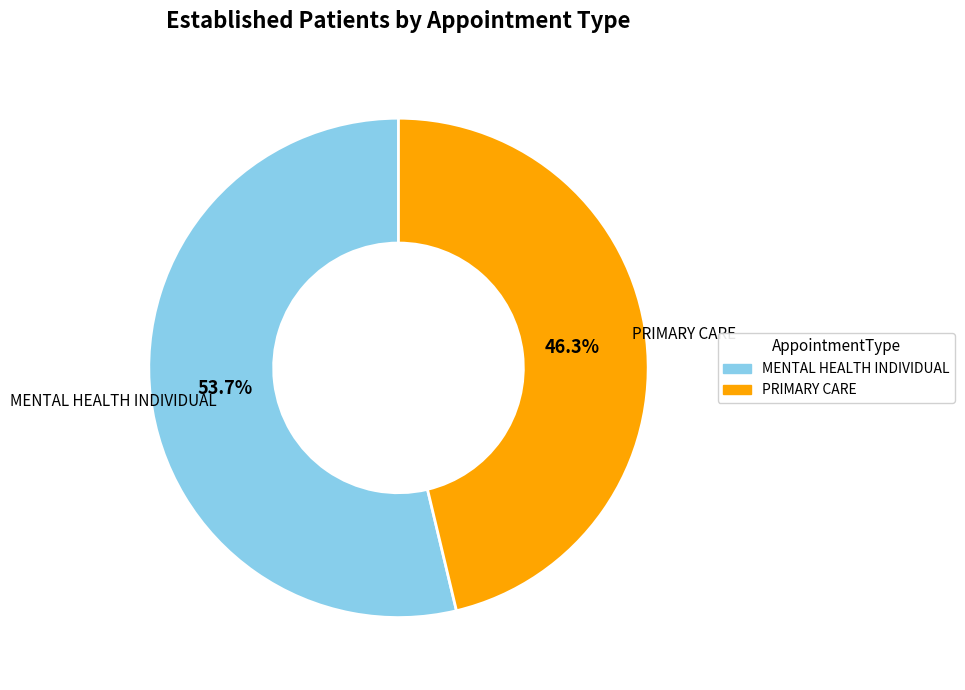

Combined, what portion of the pie is MENTAL HEALTH INDIVIDUAL and PRIMARY CARE?

100.0%